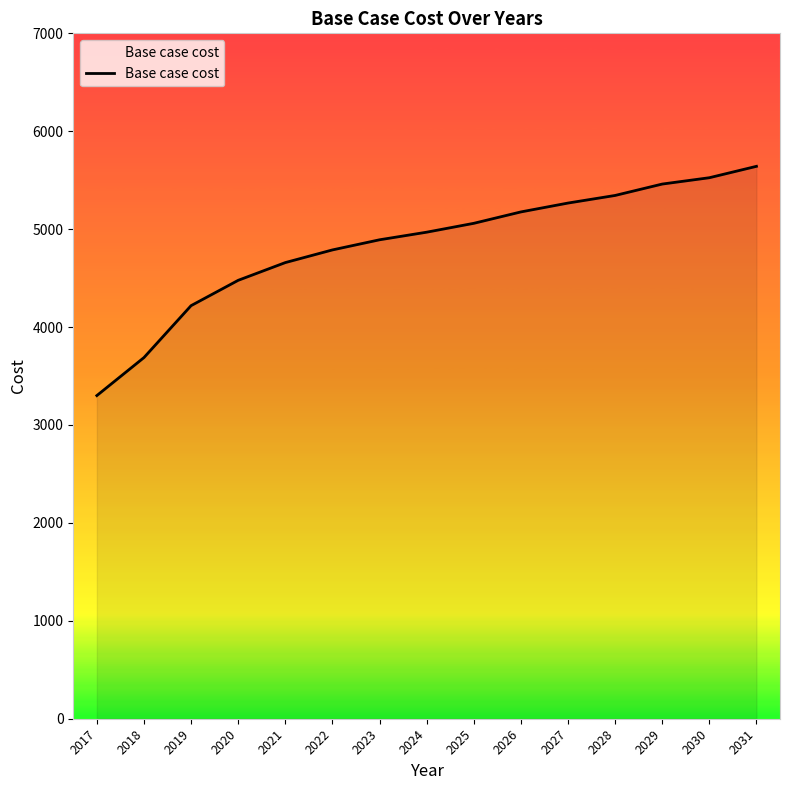

The chart shows a value of 1852.7 at 2023. True or false?

False